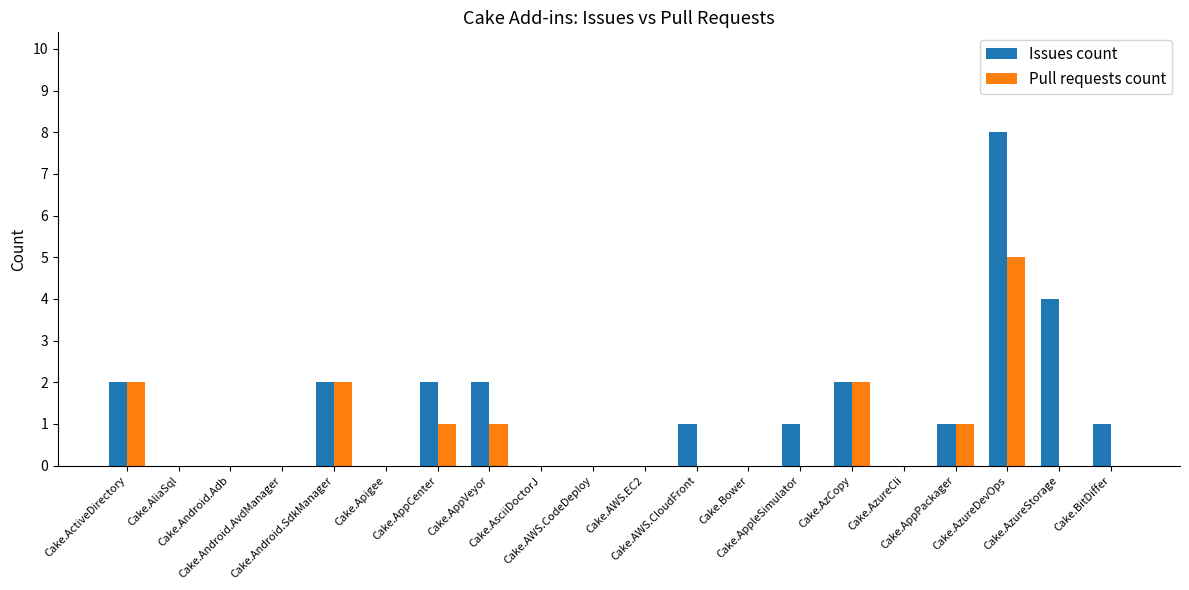

What is the maximum value shown in the chart?

8